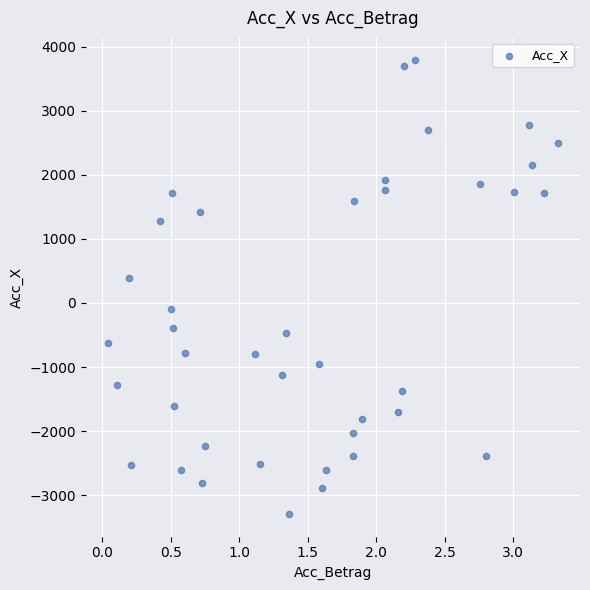

What Y value in the scatter plot is closest to 247?

397.3